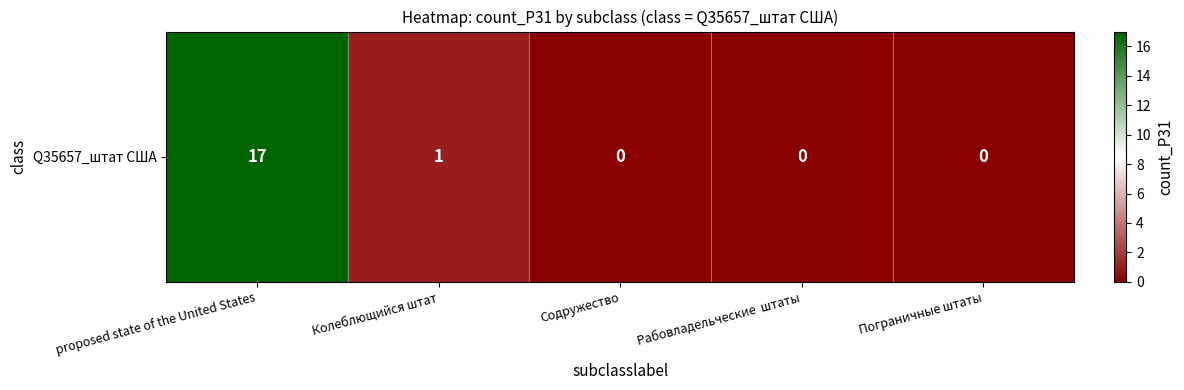

Count the number of data series in this chart.

1